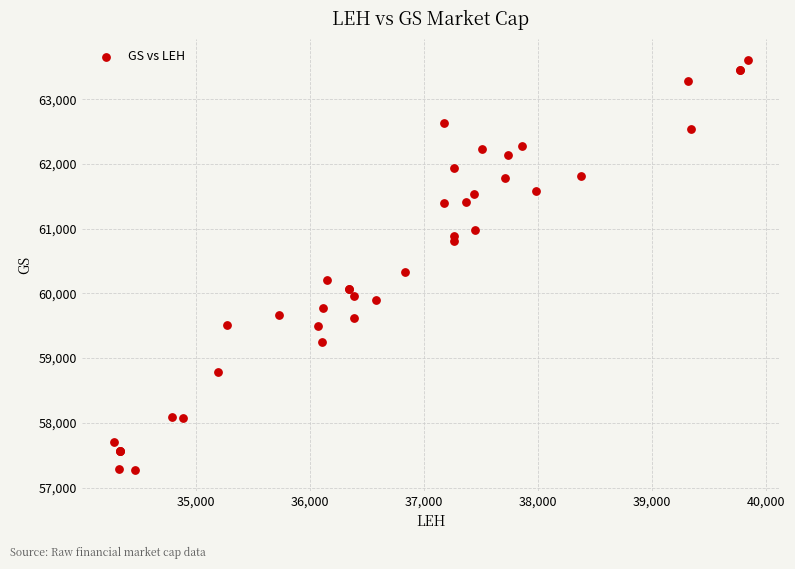

What Y value in the scatter plot is closest to 60441?

60325.9